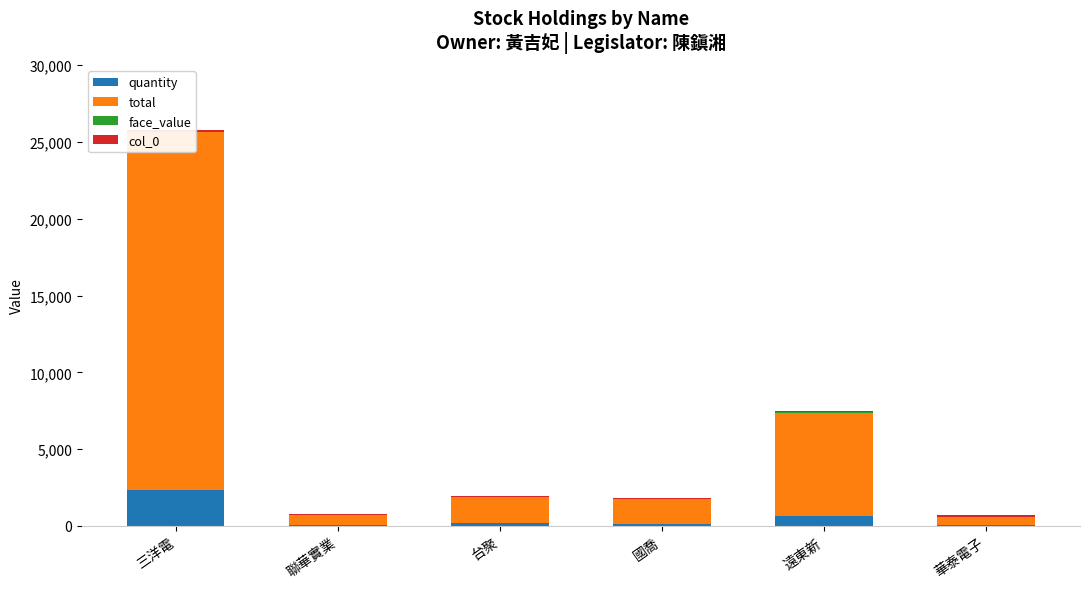

Which series has the widest spread of values?

total